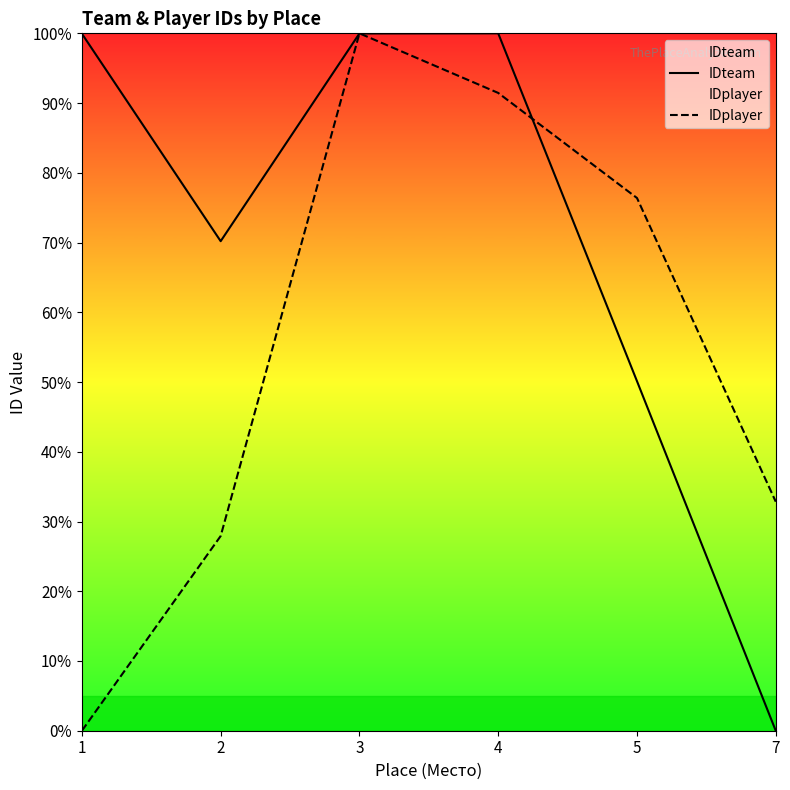

Reading left to right, list all the values displayed in this chart.

IDteam: 99.9	70.2	100.0	100.0	50.1	0.0
IDplayer: 0.0	27.9	100.0	91.5	76.4	32.8